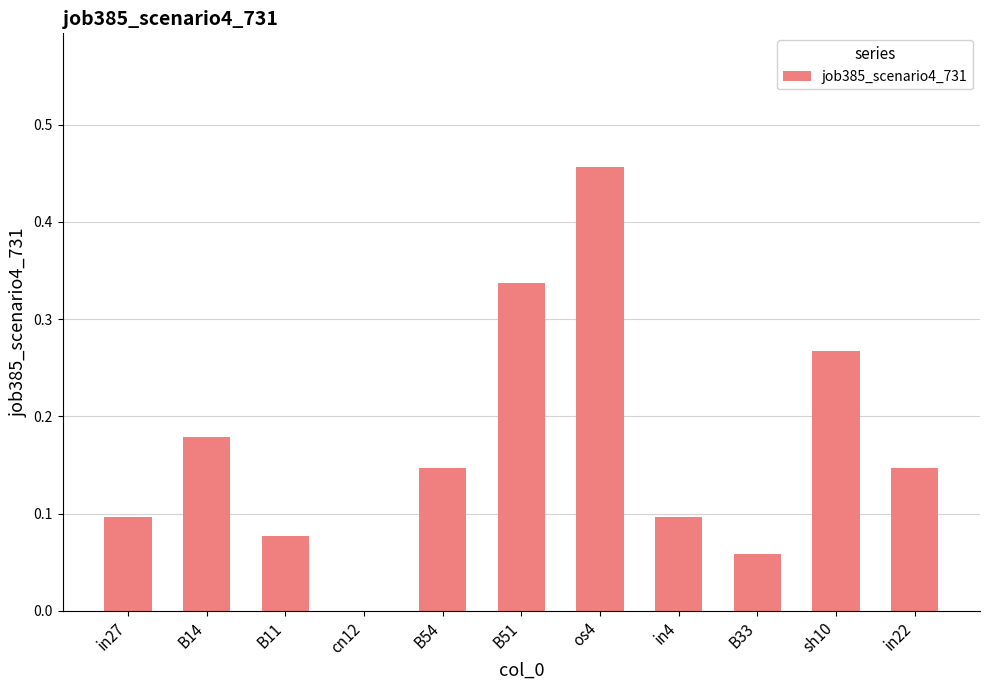

Between B51 and B14, which is larger?

B51